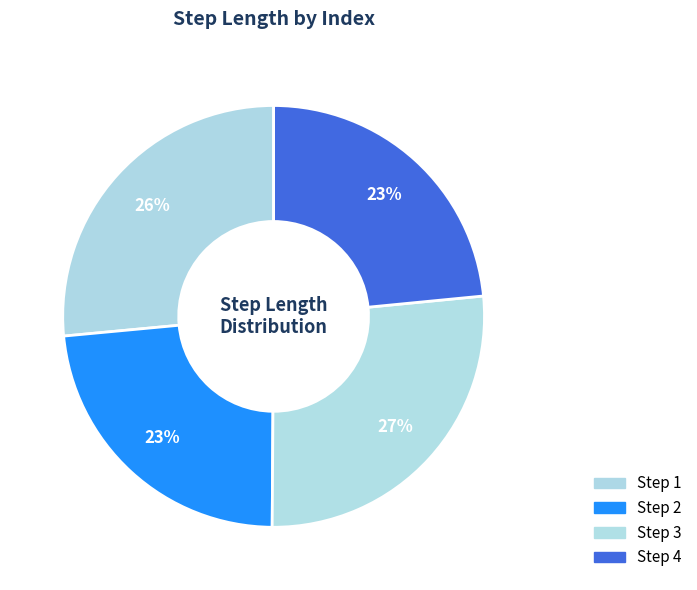

How many segments does this pie chart have?

4